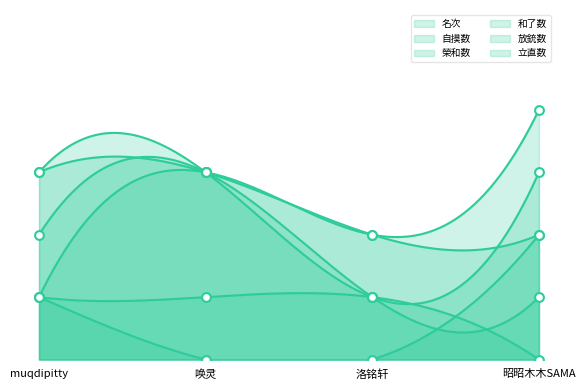

At which category is the sum across all series the highest?

唤灵